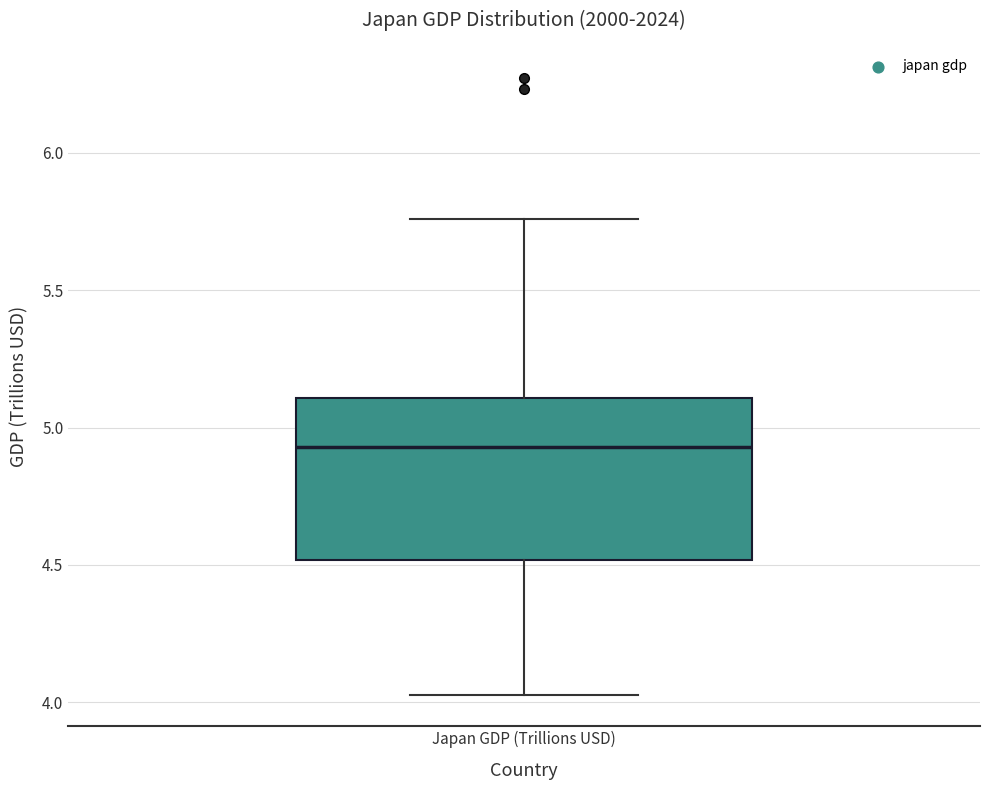

Where is the upper edge of the box for Japan GDP (Trillions USD) on the y-axis? The values are not printed on the chart, so give them approximately, as read against the axis.

5.10